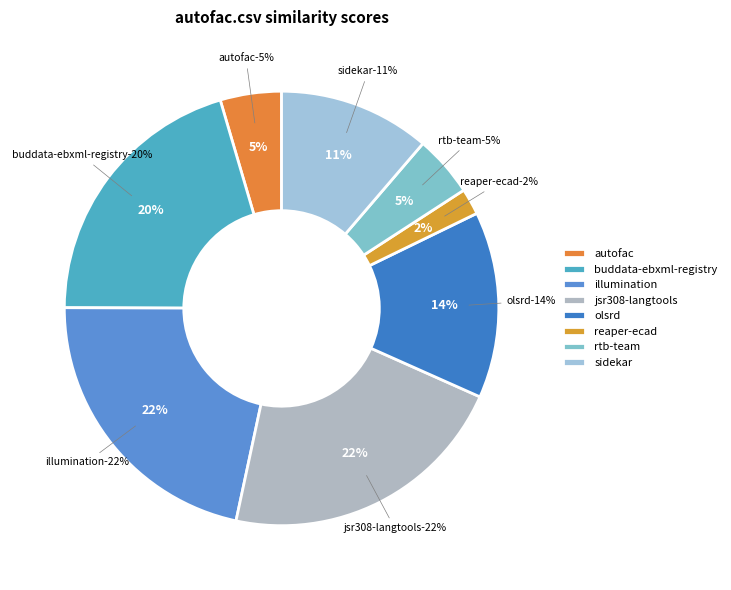

Which category has the biggest portion of the pie?

illumination.csv